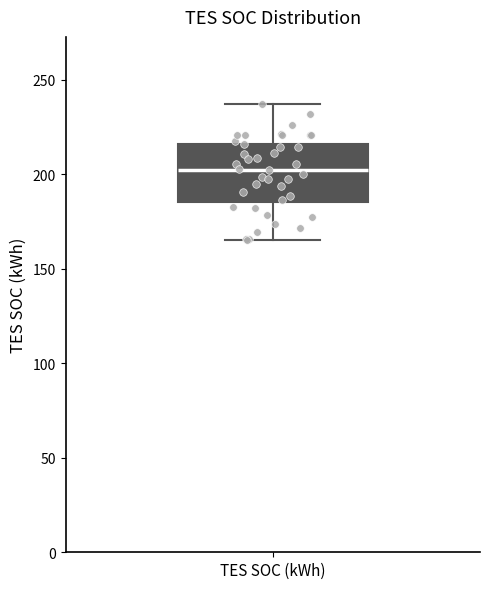

Transcribe this box plot: give where the median line is, the range the box spans, and where the two whiskers end, as read against the y-axis. The values are not printed on the chart, so give them approximately, as read against the axis.

median 200, box 185 to 215, whiskers 165 to 235